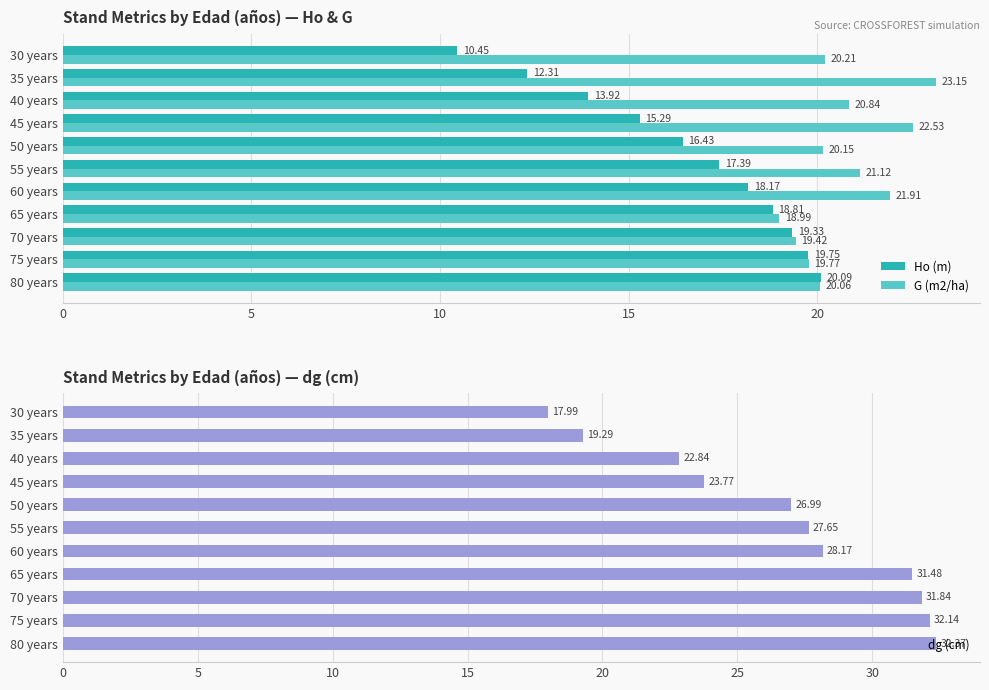

What is the sum of all dg (cm) values?

294.5